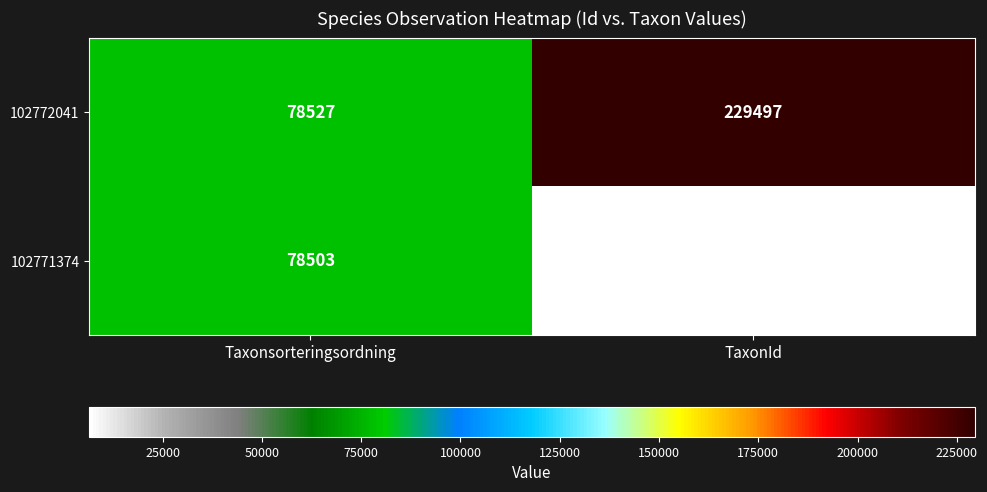

What is the sum of the 102771374 values at TaxonId and Taxonsorteringsordning?

84959